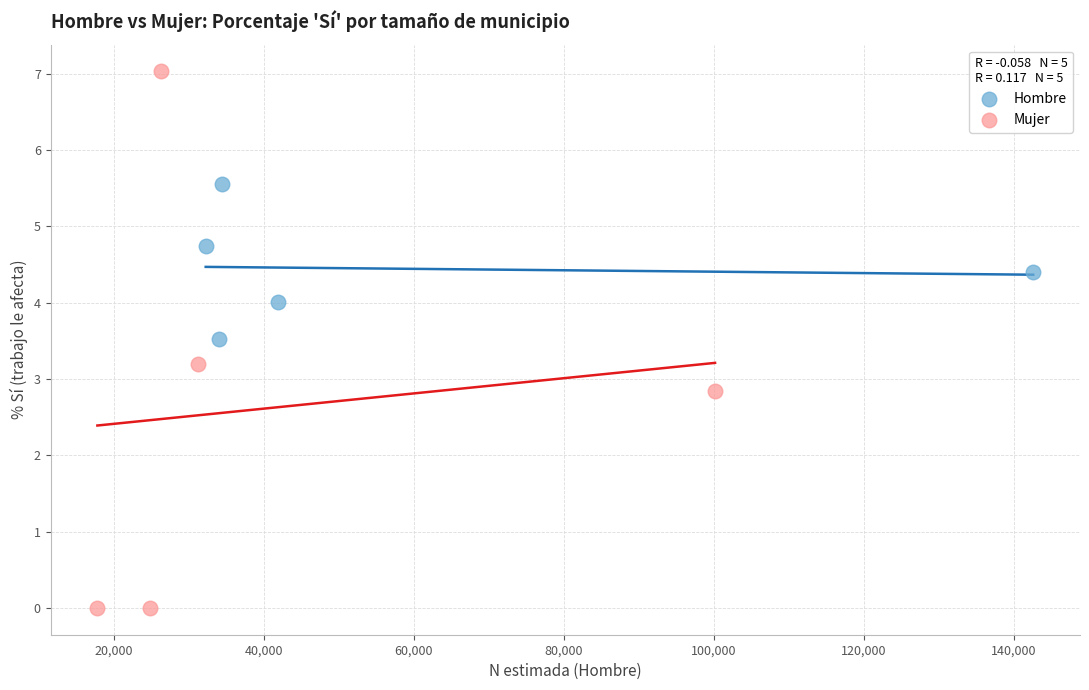

What are all the series names shown in the legend?

Hombre, Mujer